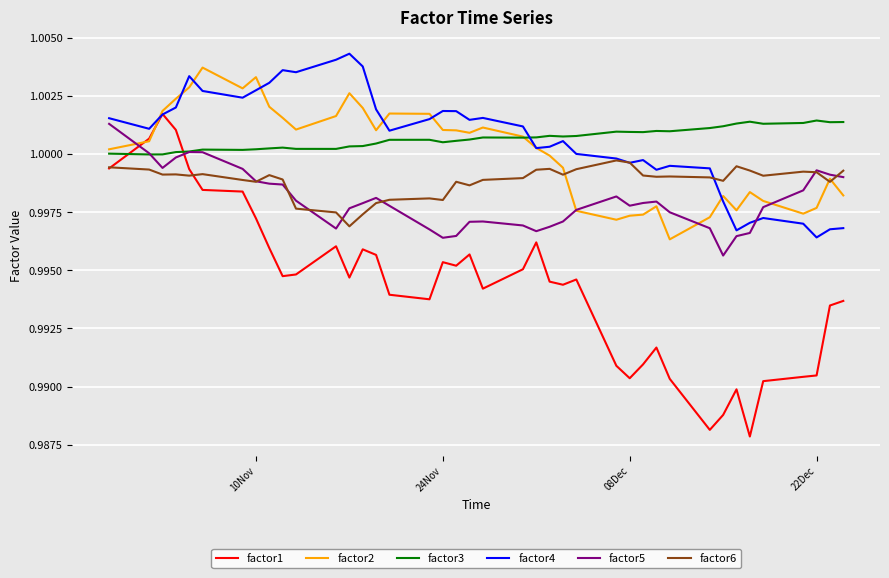

Which series has the widest spread of values?

factor1